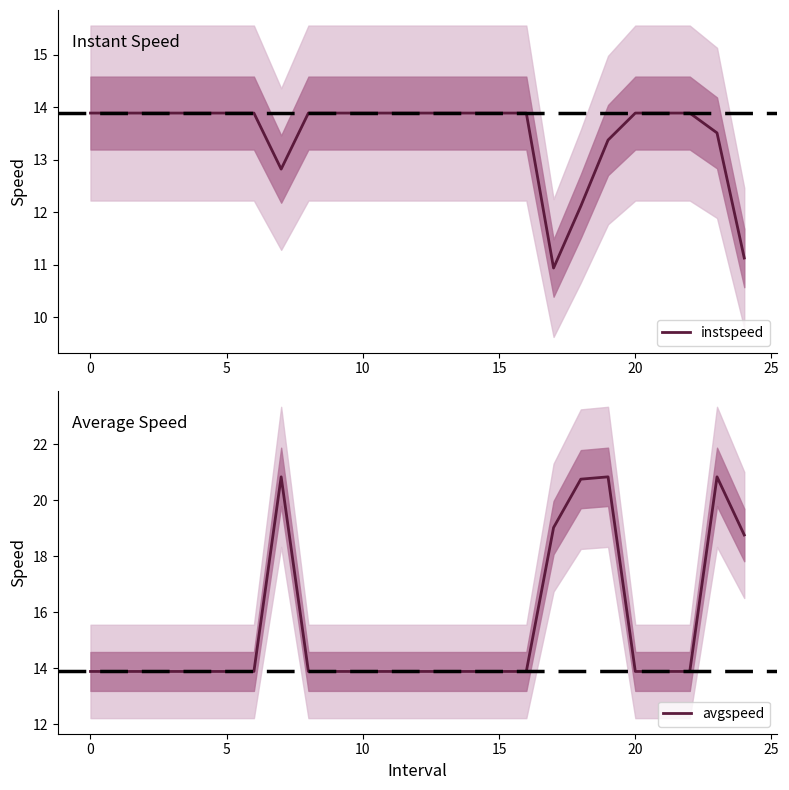

The instspeed series shows 13.9 at 5. True or false?

True